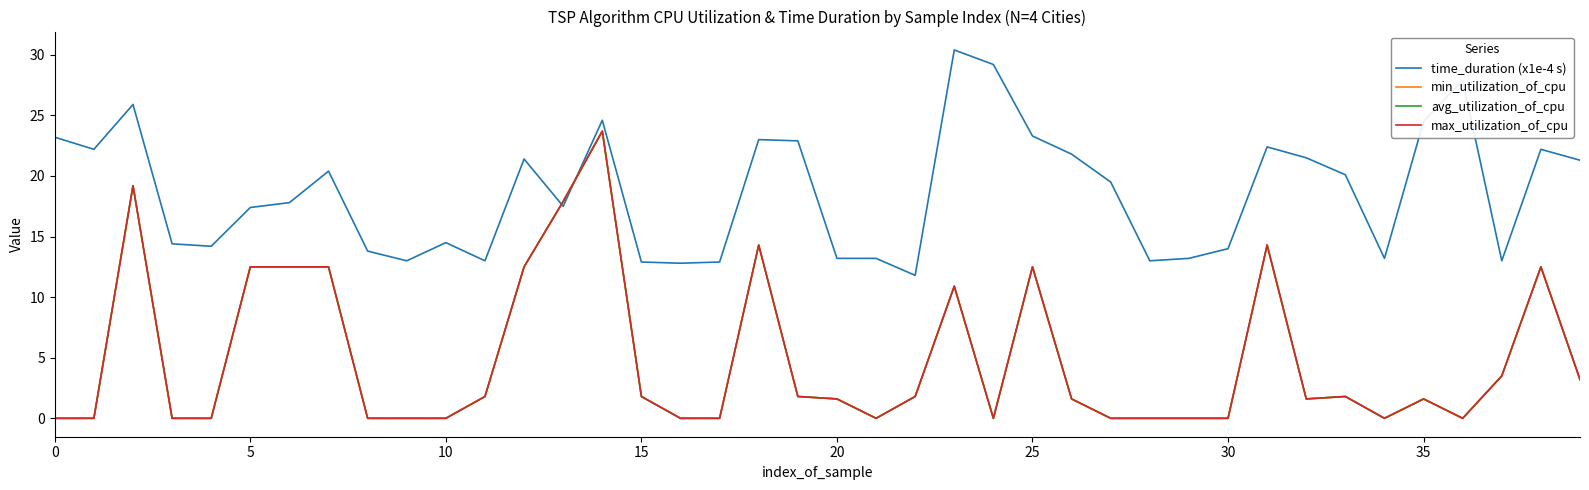

True or false: avg_utilization_of_cpu and min_utilization_of_cpu intersect in this chart.

False